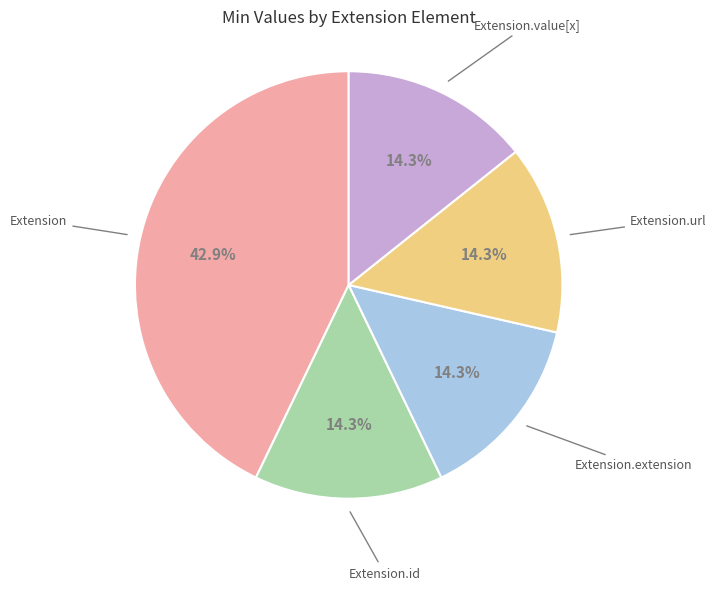

Is there a majority slice in this chart?

No